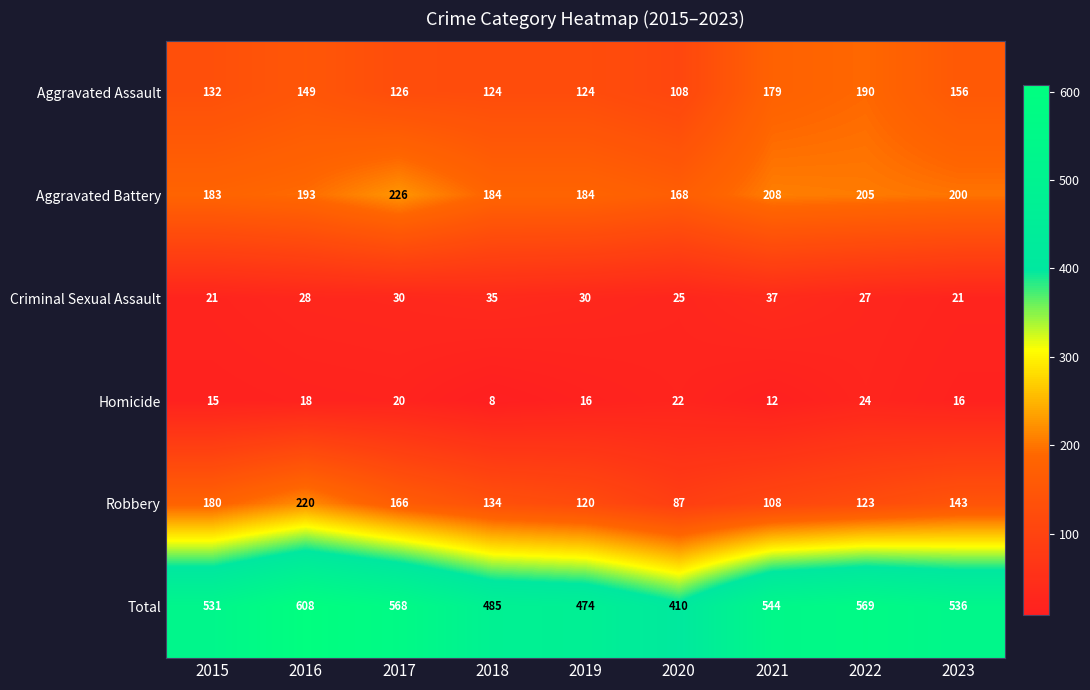

The Aggravated Battery series shows 208 at 2021. True or false?

True